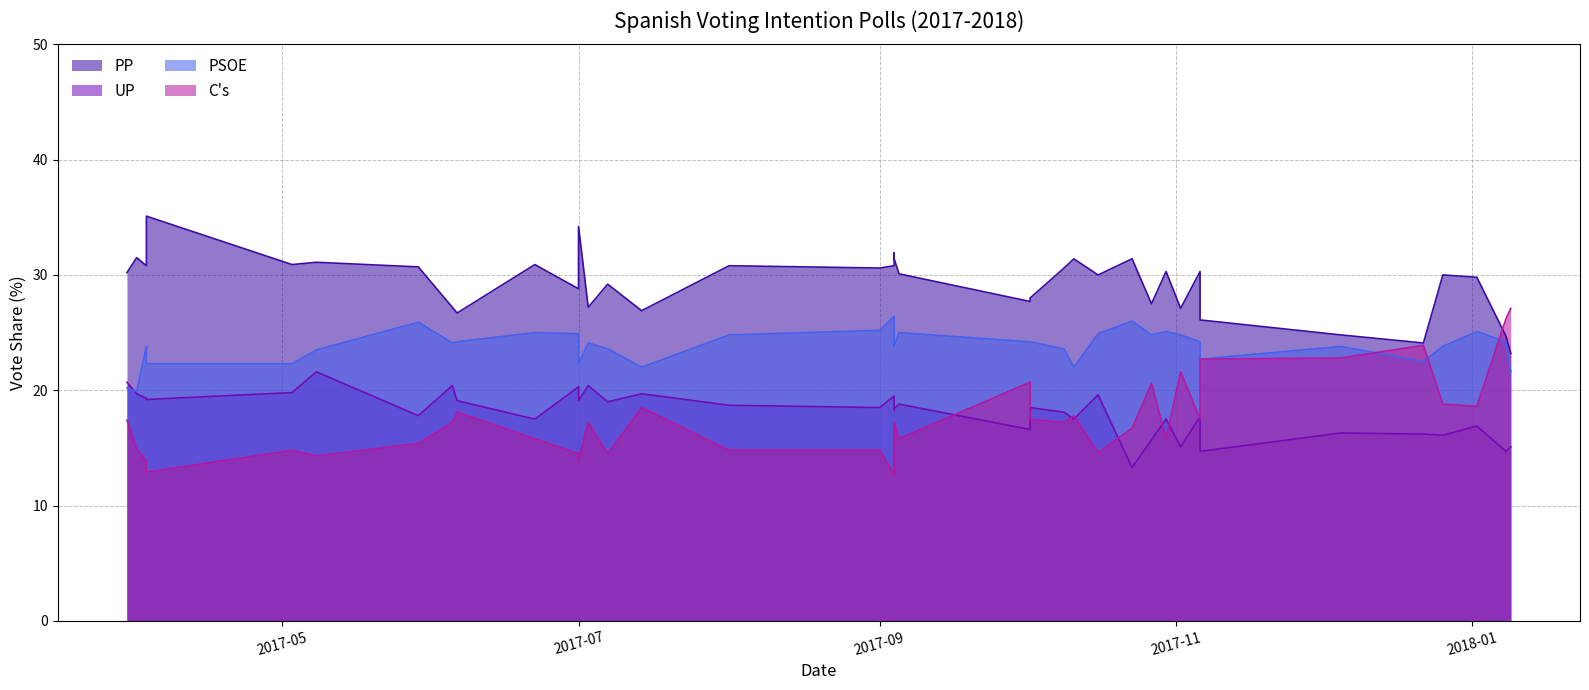

Where is the first local minimum for PSOE?

2017-04-01